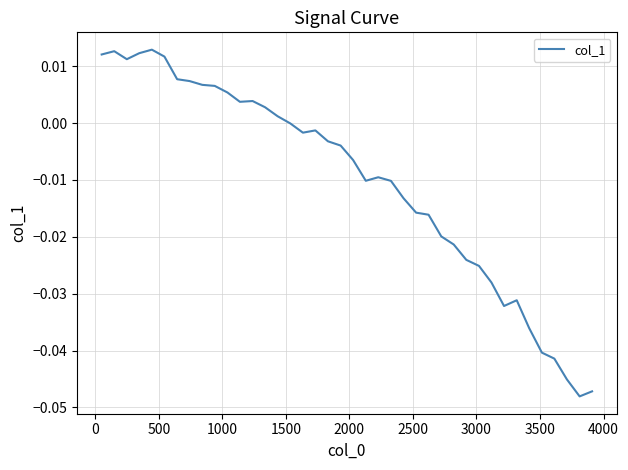

How many lines are shown in the chart?

1